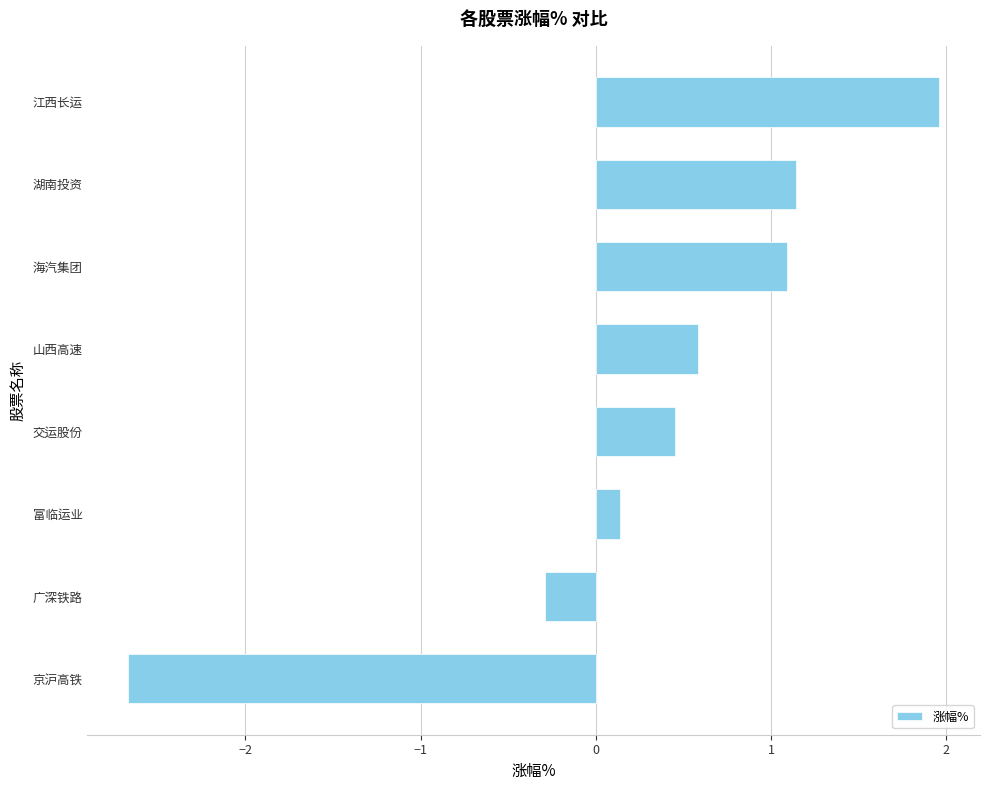

How many positive values are there?

6